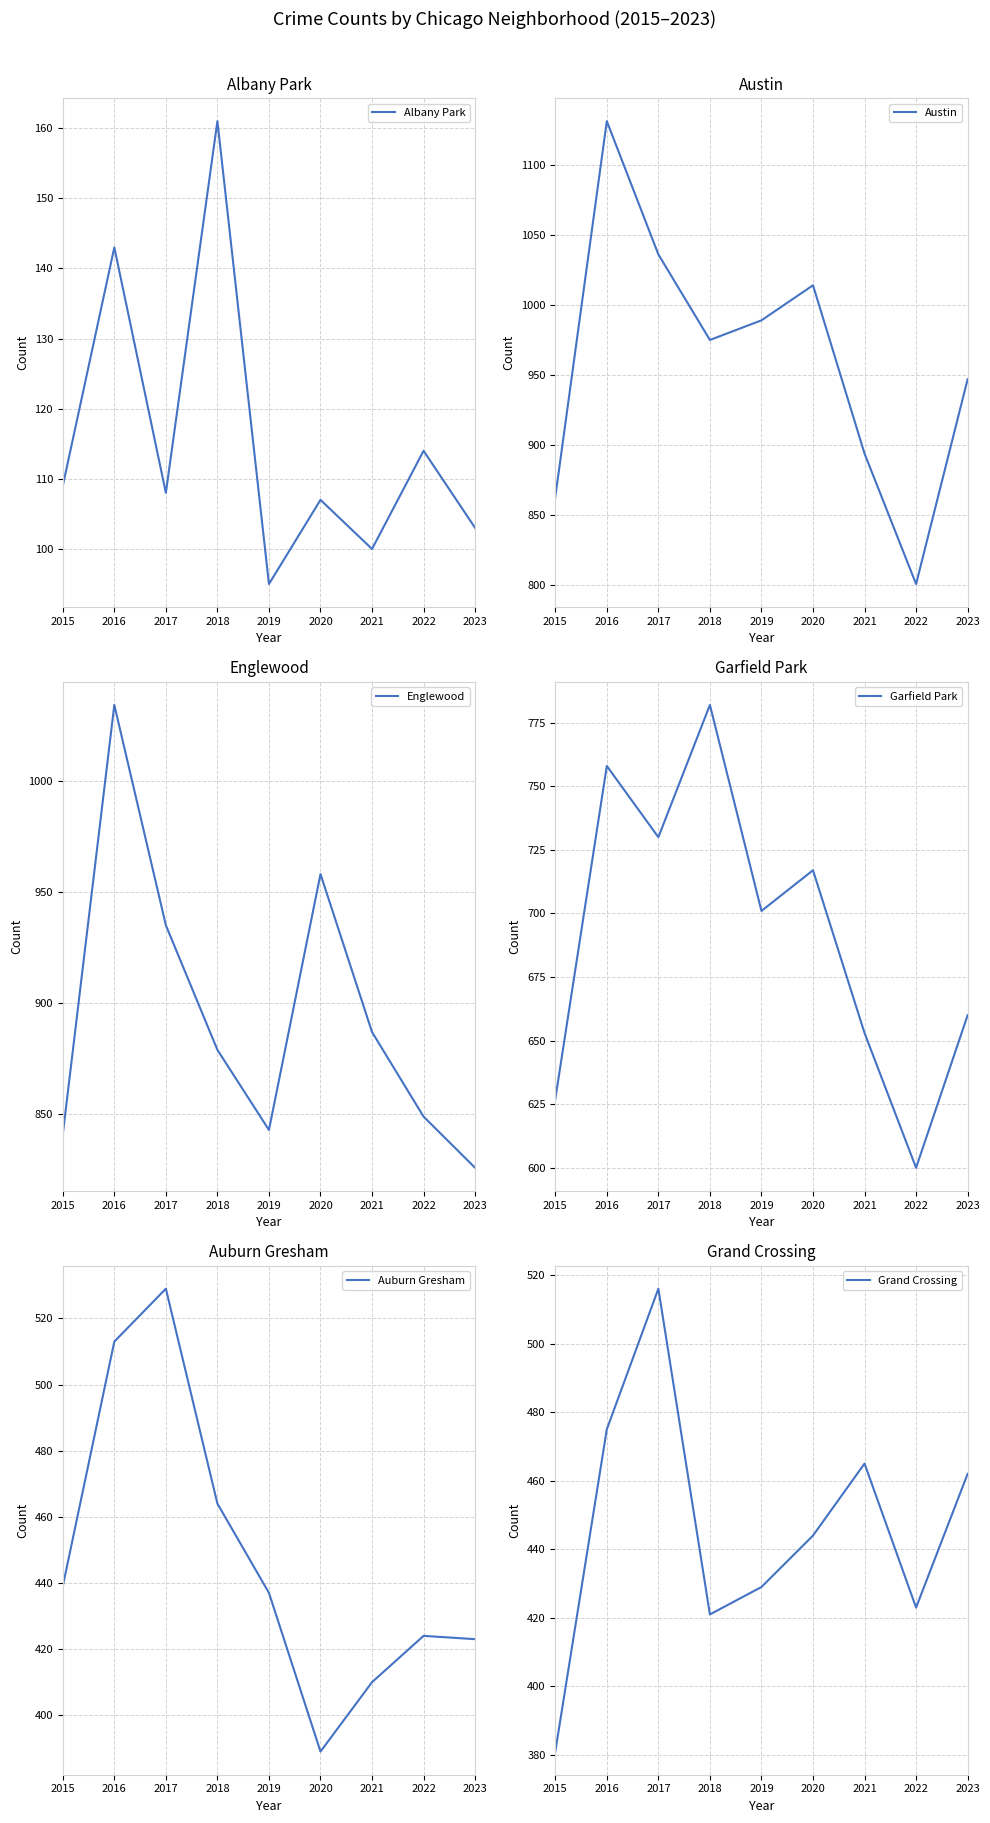

How many data points in Albany Park are above 108?

4